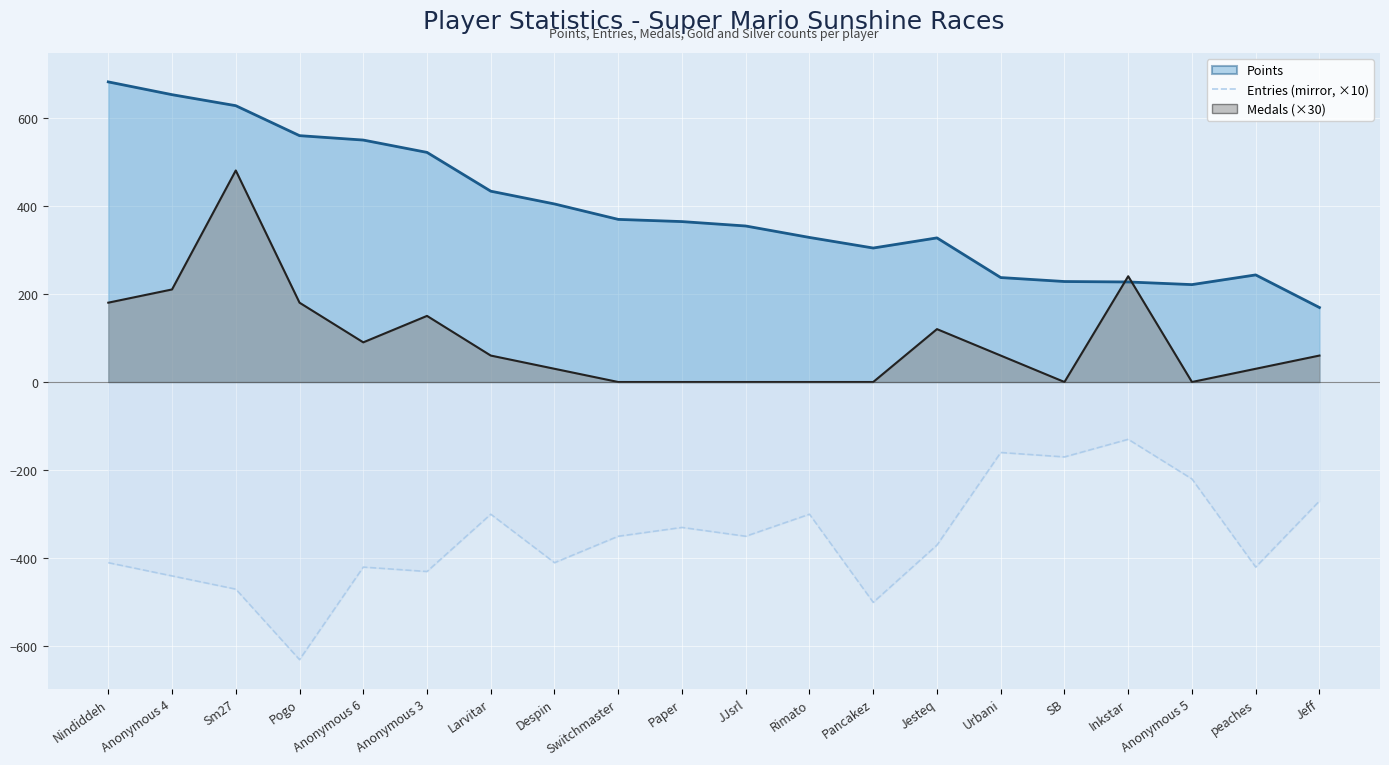

True or false: Medals line has a value of 30 at peaches.

True